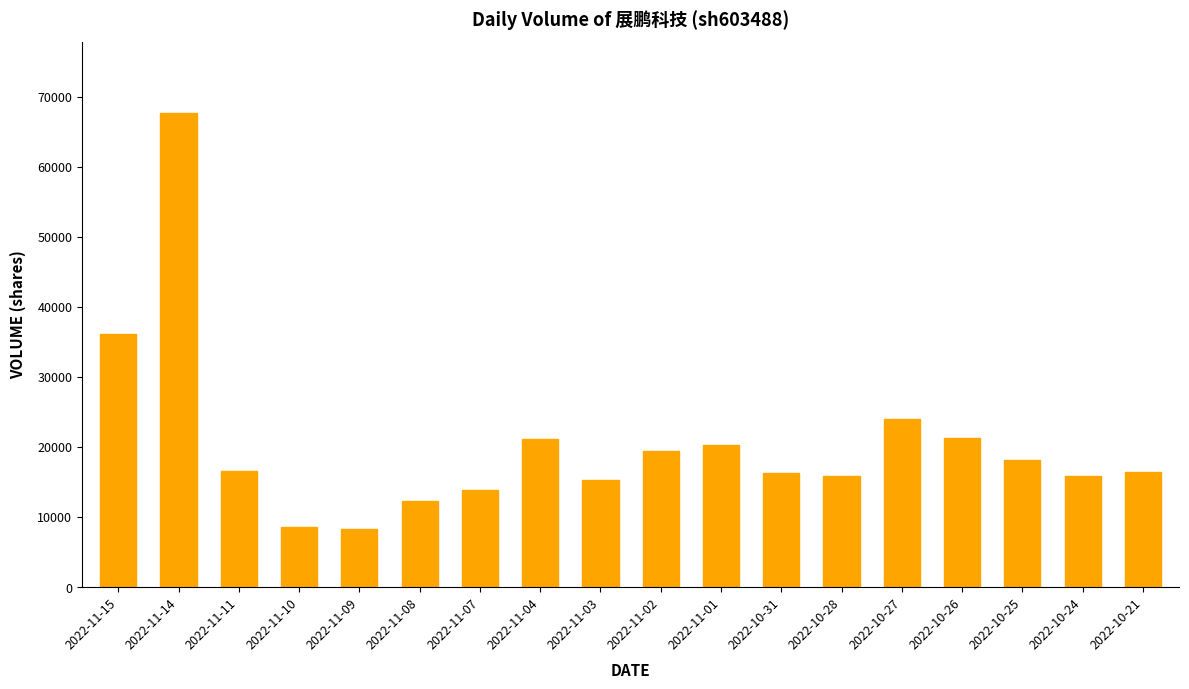

What is the minimum value shown in the chart?

8244